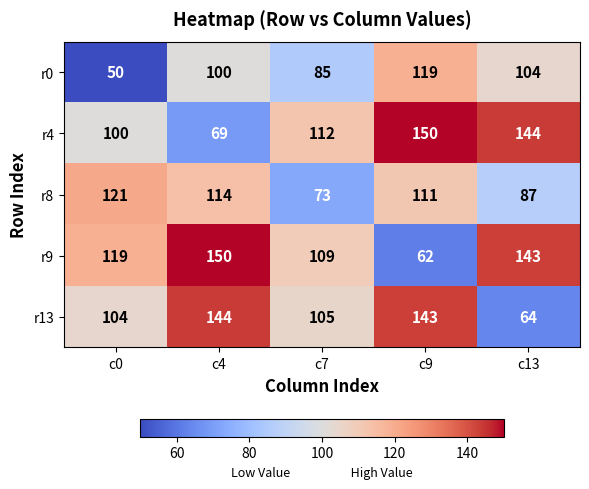

How many data points in r8 are less than 111?

2